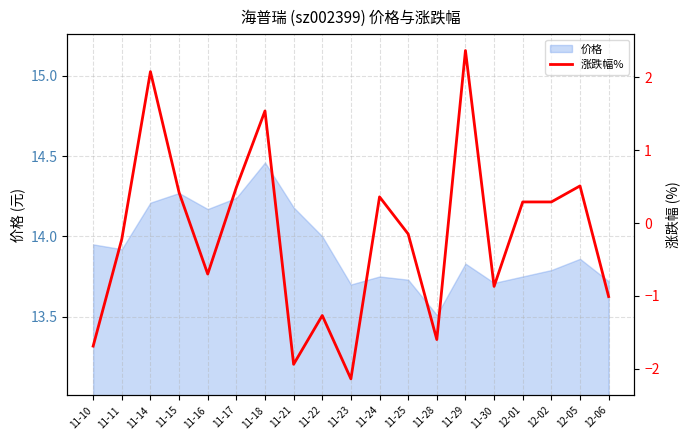

How many data points are less than 0?

10